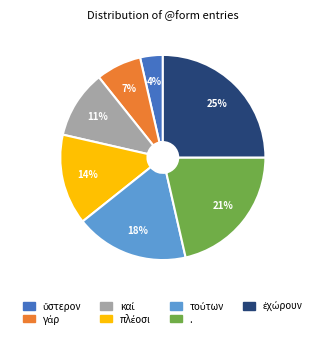

To the nearest percent, what is the average slice percentage?

14%